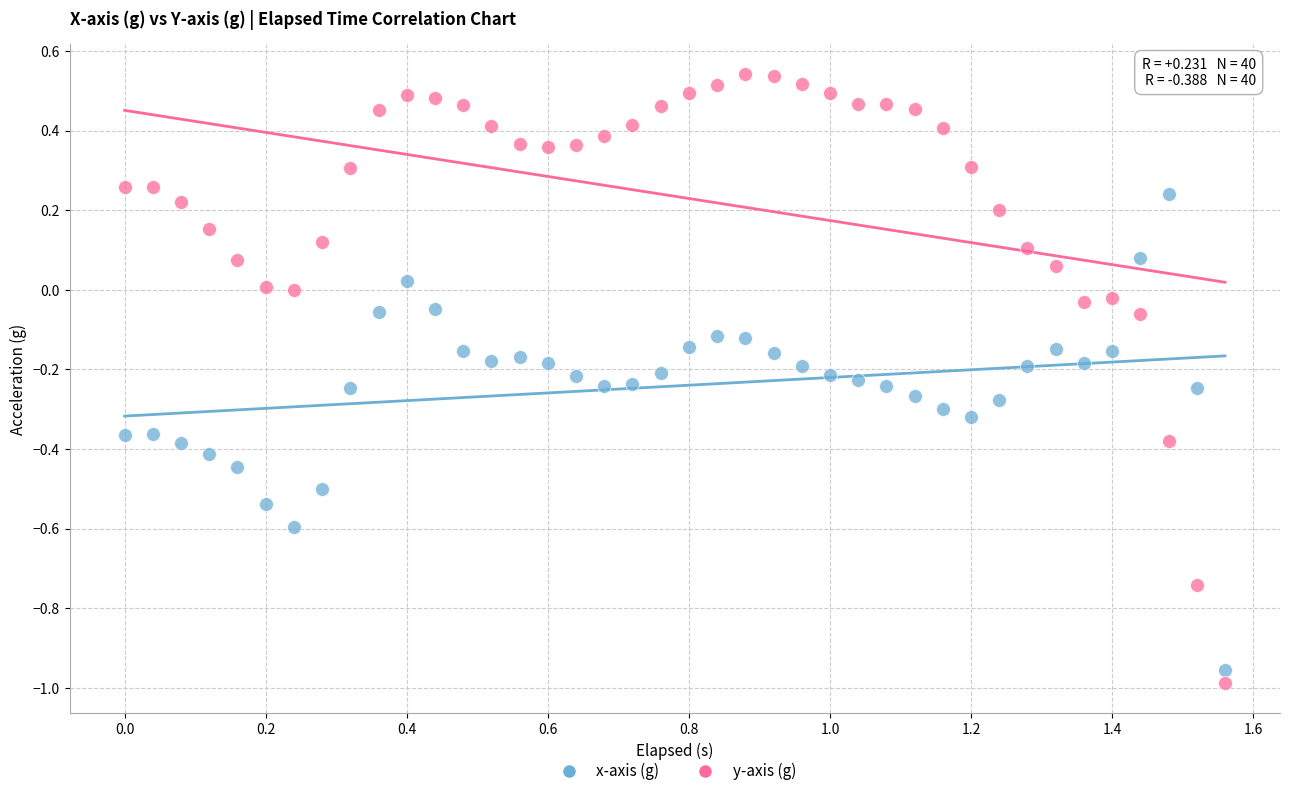

Which series contains the highest Y value?

y-axis (g)